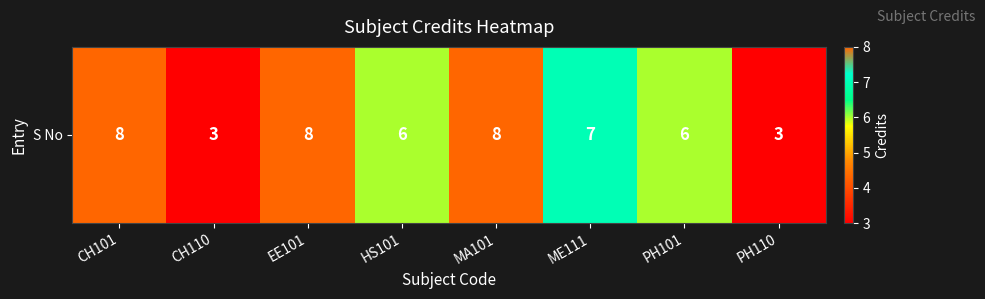

List the labels in order of value, largest first.

CH101, EE101, MA101, ME111, HS101, PH101, CH110, PH110